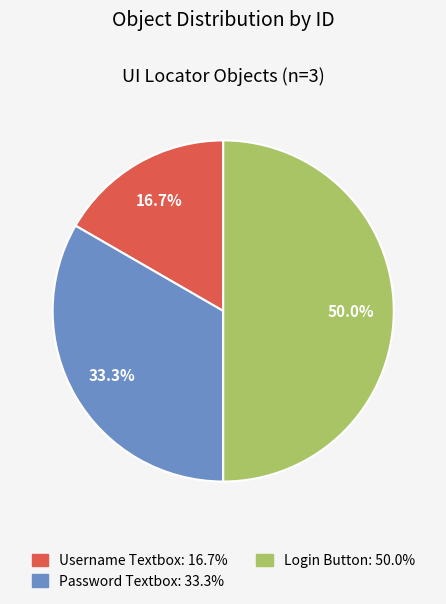

How many segments does this pie chart have?

3